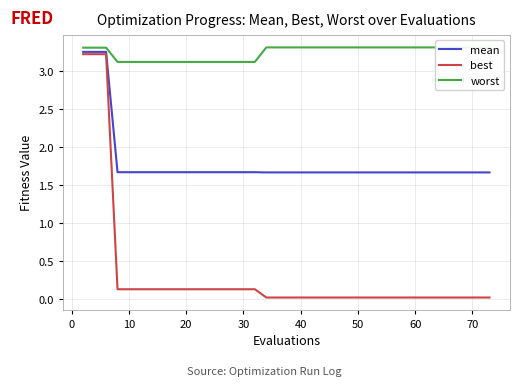

How many lines are shown in the chart?

3